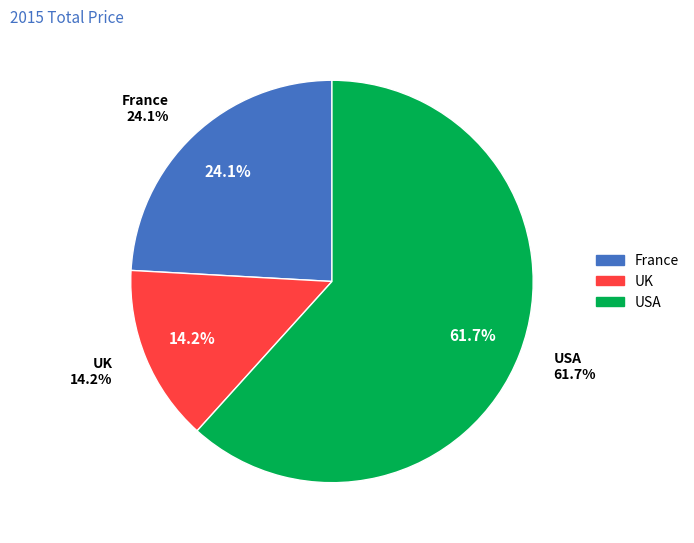

Combined, what portion of the pie is France and UK?

38.3%